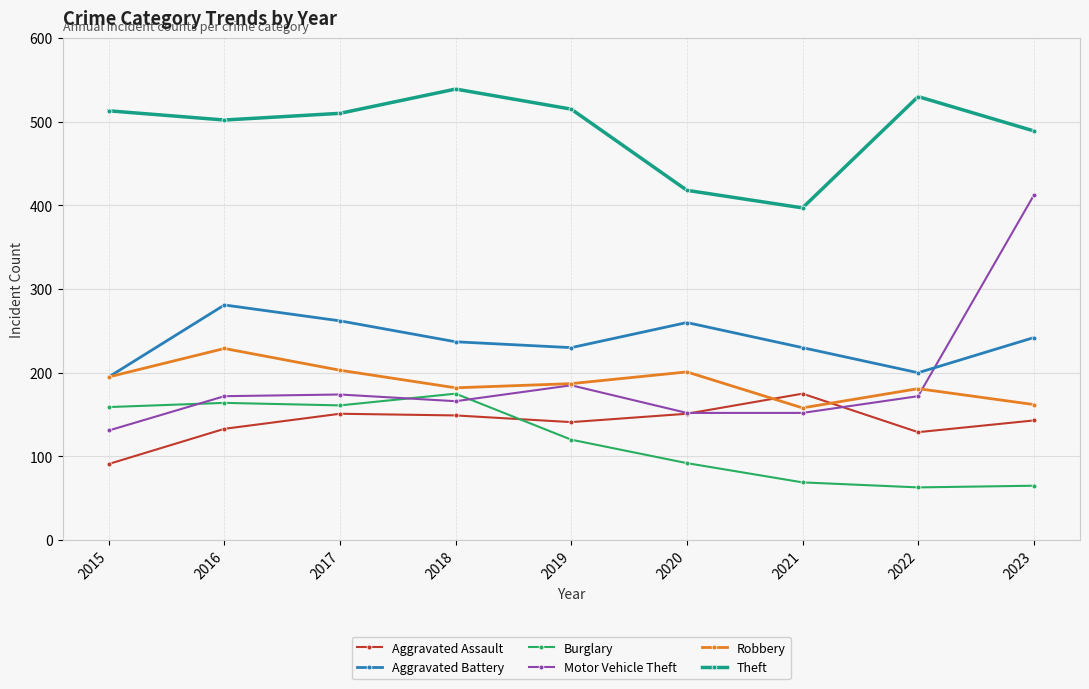

What is the difference between the maximum and minimum values in the Aggravated Assault series?

84